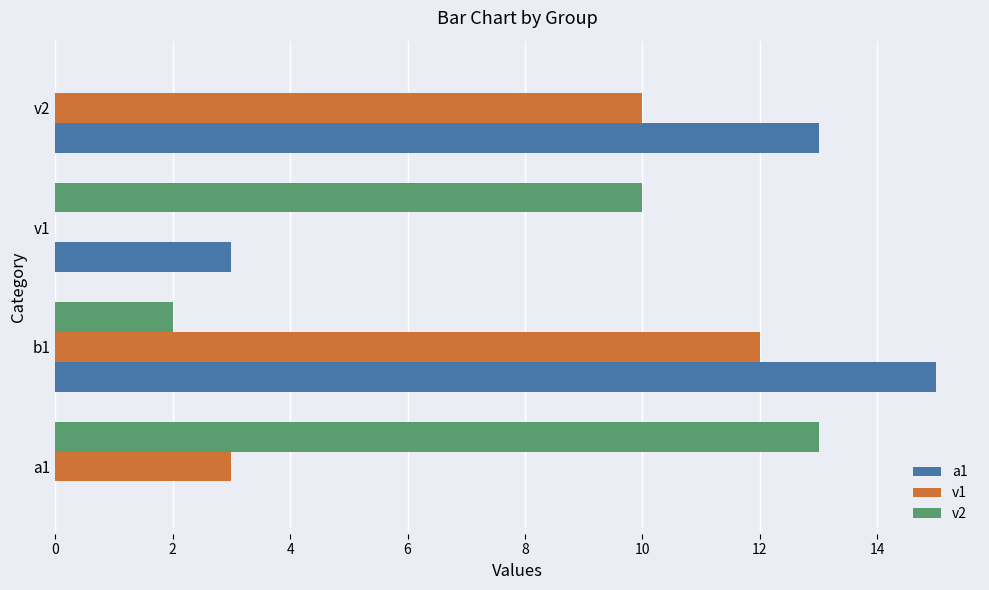

True or false: a1 has a value of 3 at v1.

True